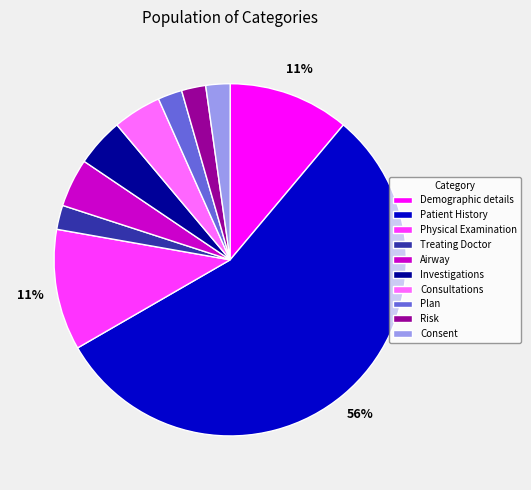

Between Treating Doctor and Investigations, which is larger?

Investigations